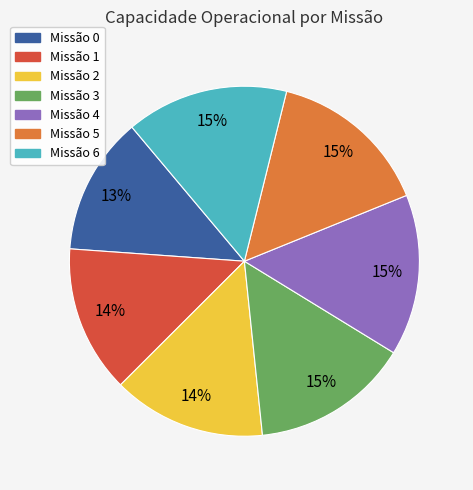

To the nearest percent, what is the average slice percentage?

14%